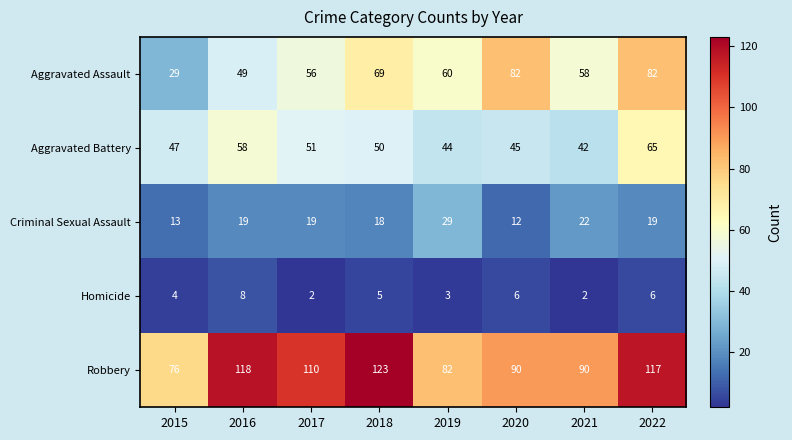

Which series has the widest spread of values?

Aggravated Assault